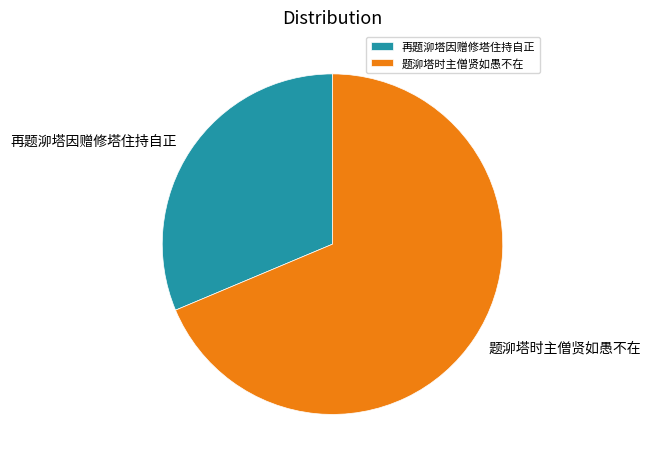

Is there any slice that represents more than half of the pie?

Yes